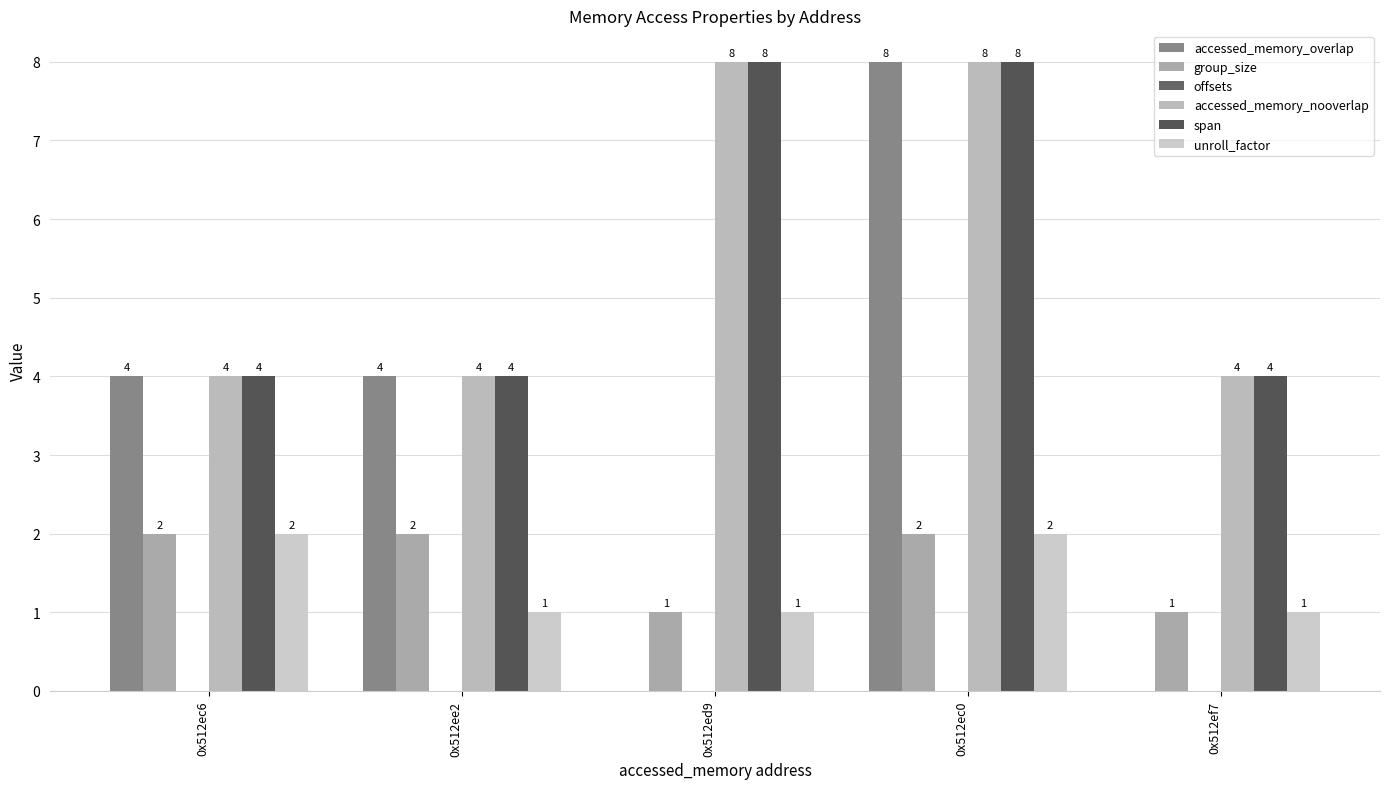

The value of unroll_factor at 0x512ee2 is 2. True or false?

False